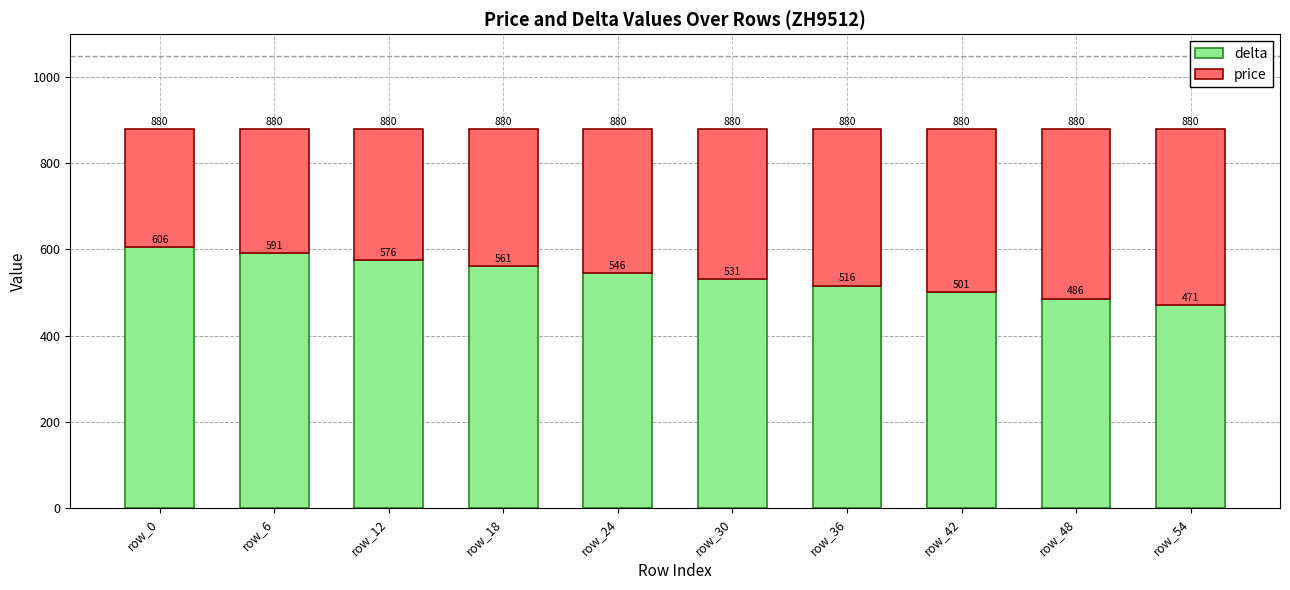

Reading left to right, list the values for the delta series.

606	591	576	561	546	531	516	501	486	471